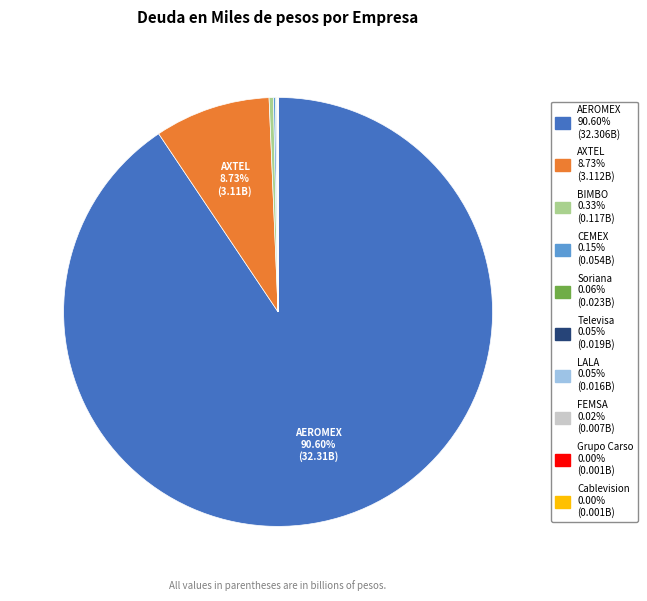

To the nearest percent, what is the difference between the largest and smallest slice percentages?

91%